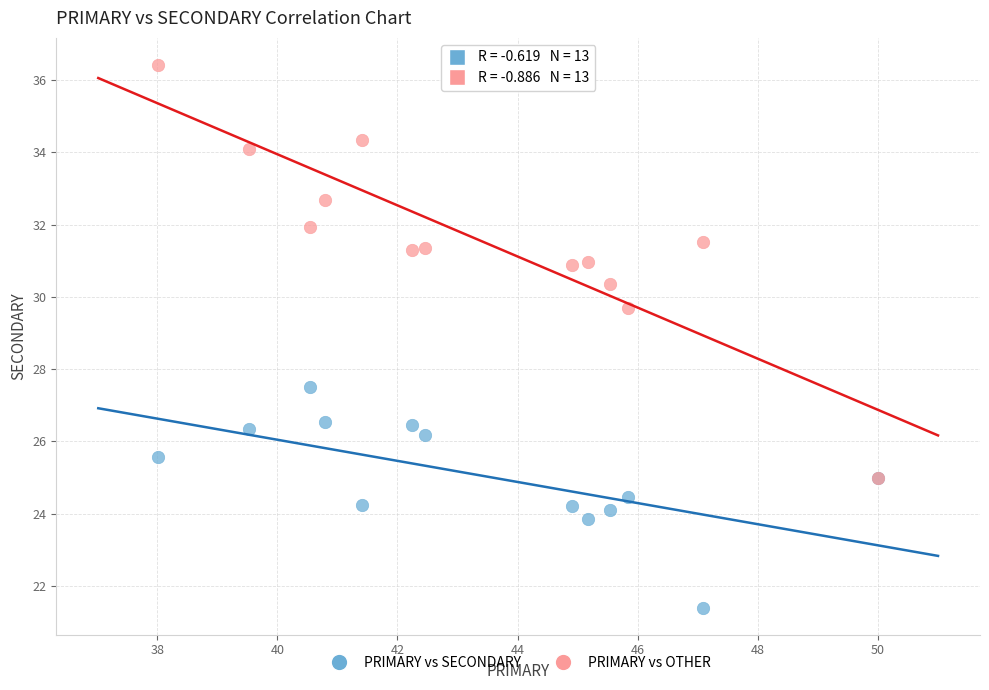

Across all series, what Y value is closest to 28?

27.5